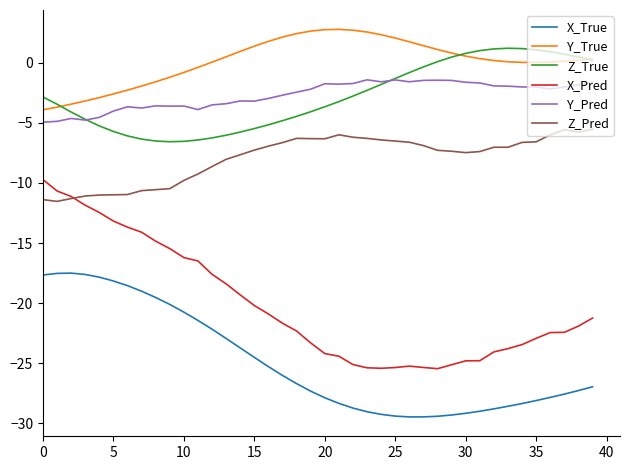

True or false: Y_Pred and X_True cross at least once.

False